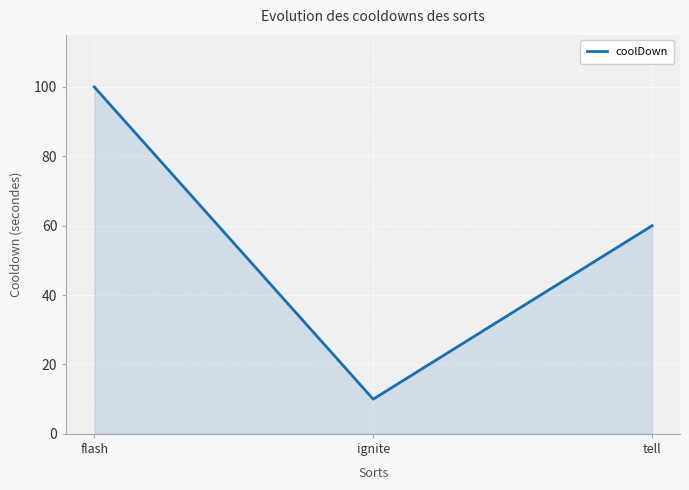

How many lines are shown in the chart?

1